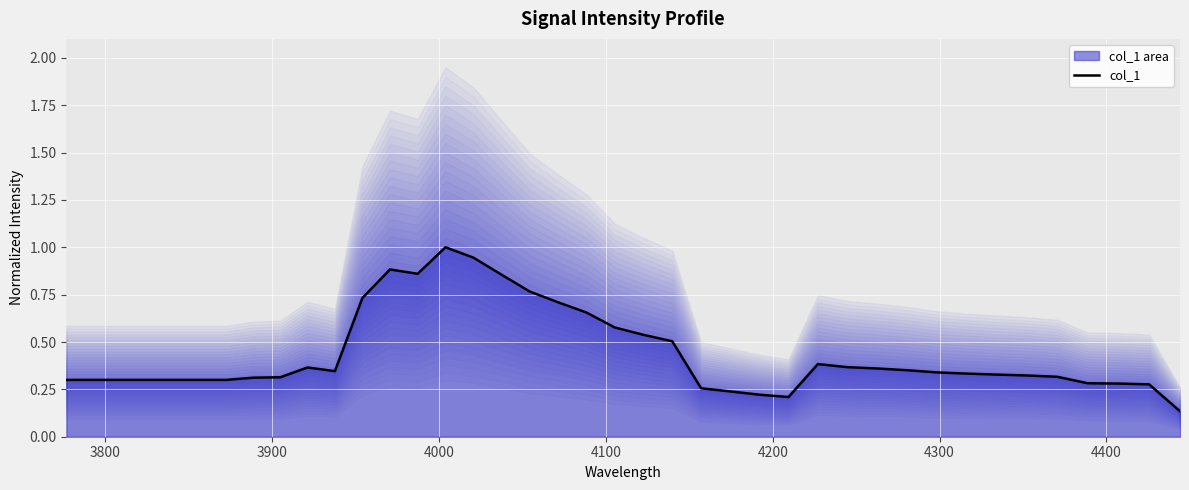

What is the difference between the maximum and minimum values?

0.9